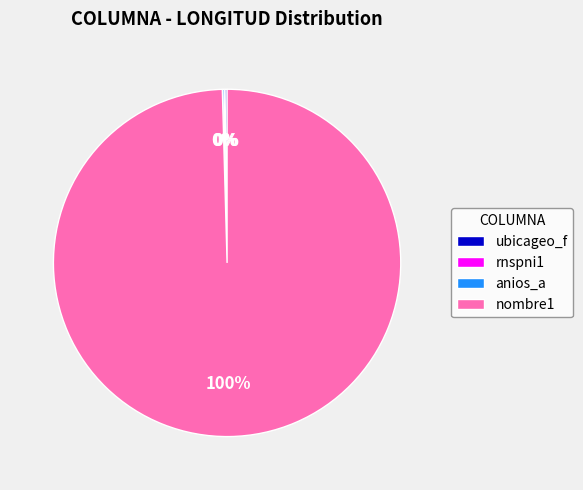

What is the largest slice in the pie chart?

nombre1